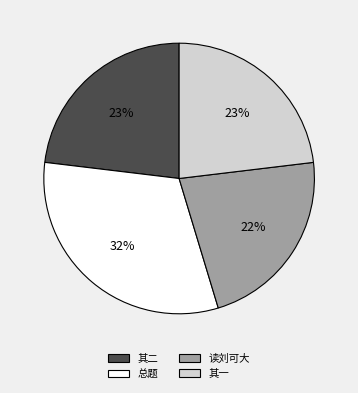

Is there a majority slice in this chart?

No